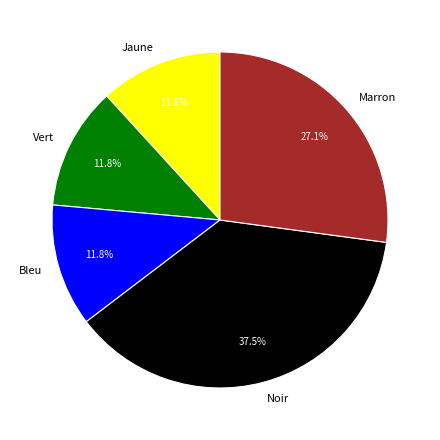

True or false: Noir accounts for 45% of the total.

False